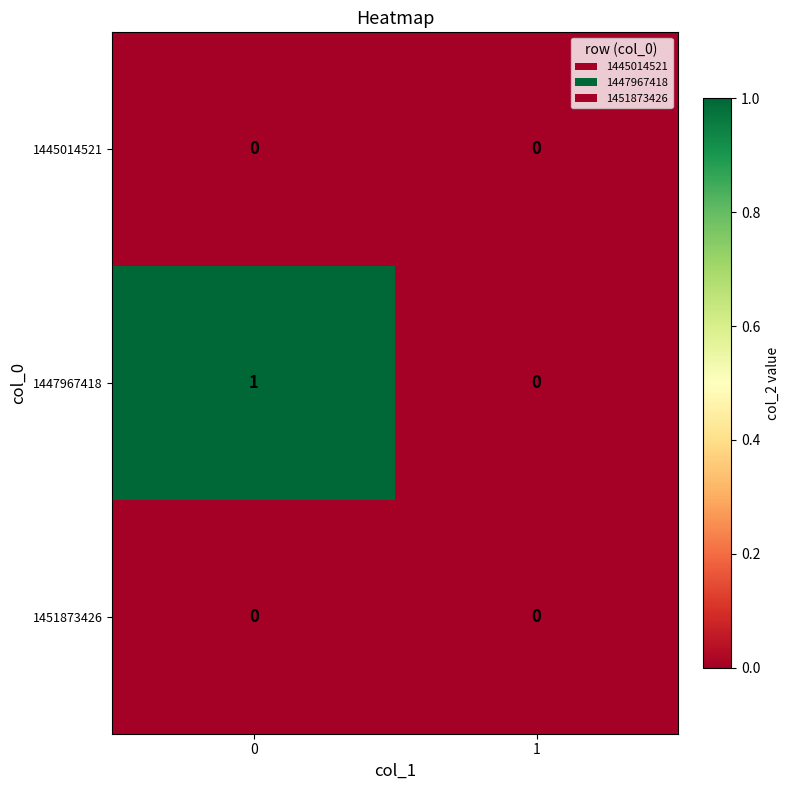

How many data points does each series have?

2